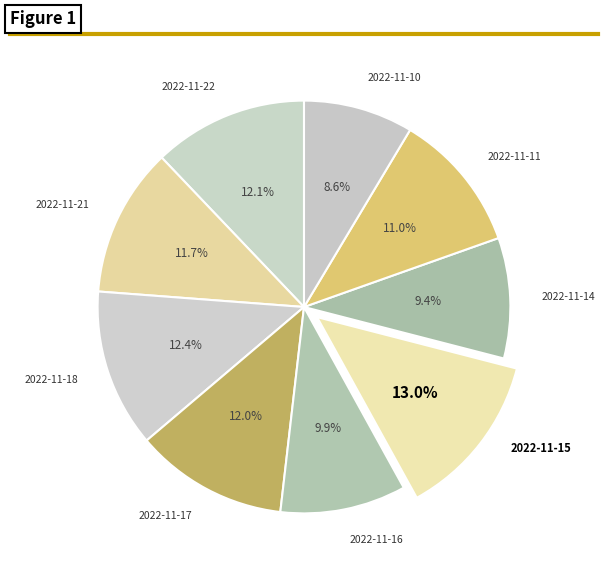

To the nearest percent, what is the difference between the largest and smallest slice percentages?

4%